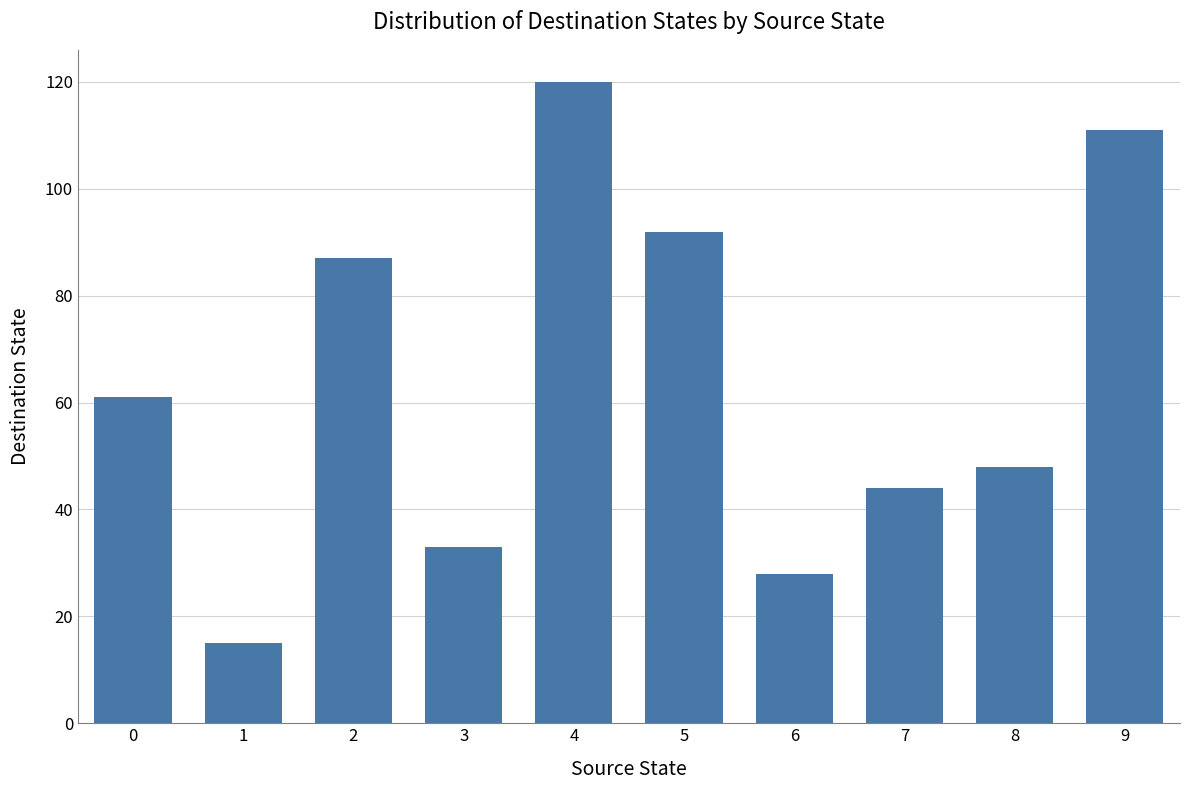

Reading left to right, list all the values displayed in this chart.

0=61	1=15	2=87	3=33	4=120	5=92	6=28	7=44	8=48	9=111